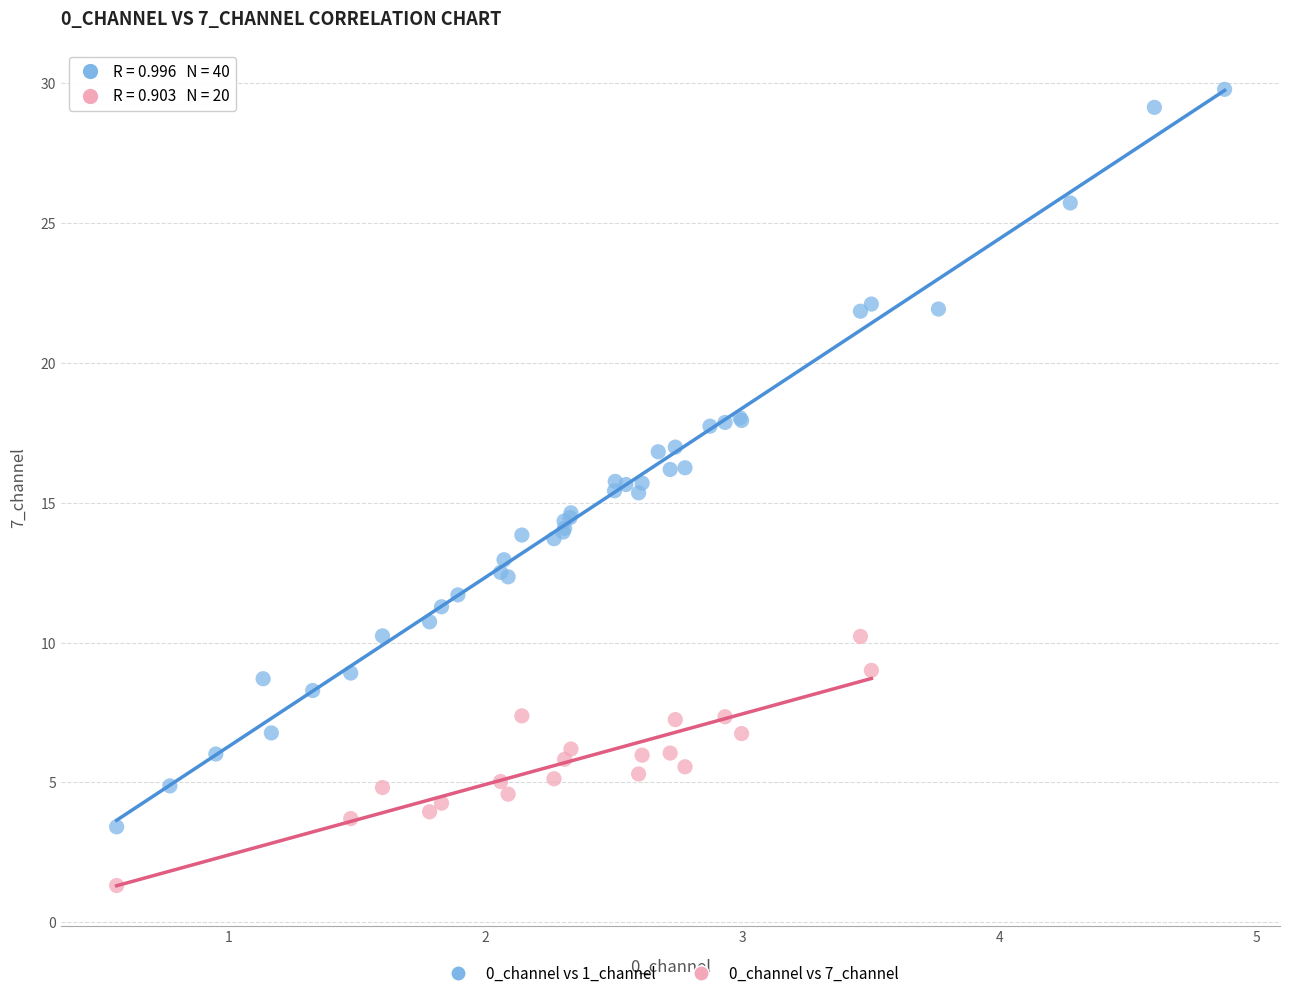

Which series has the widest spread of Y values?

0_channel vs 1_channel